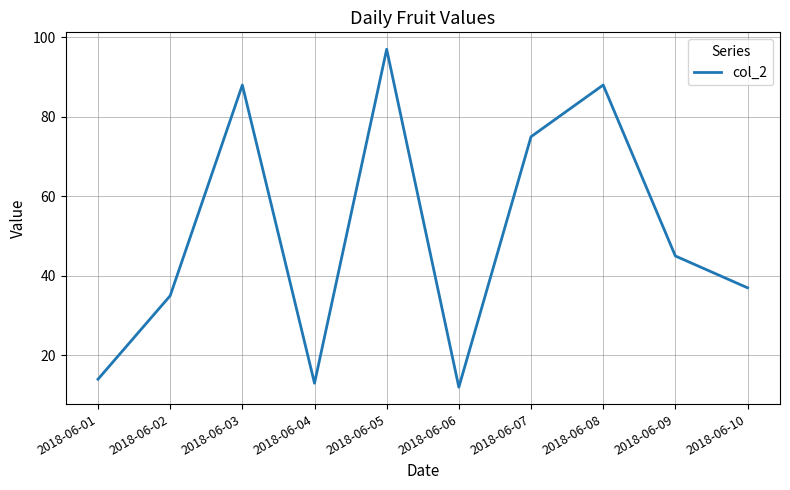

Where does the data first go above 45?

2018-06-03